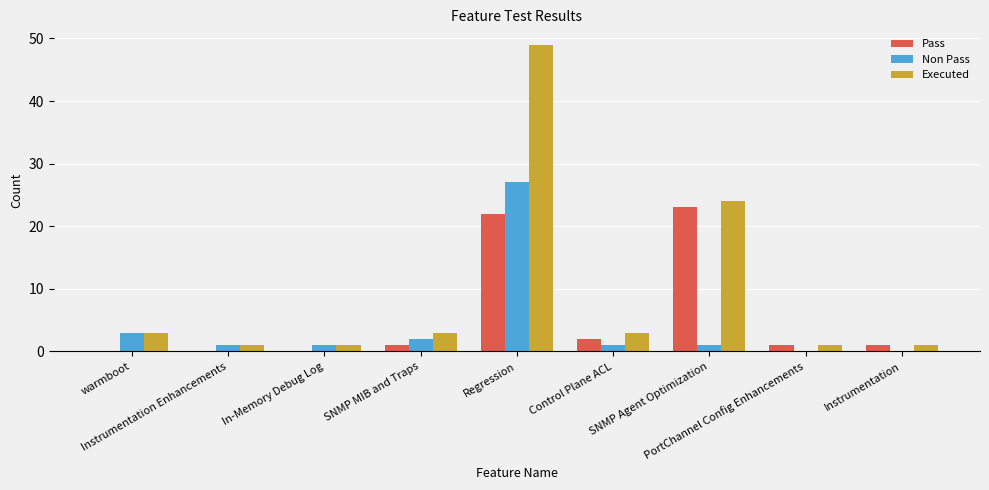

Which series has the largest range (max minus min)?

Executed